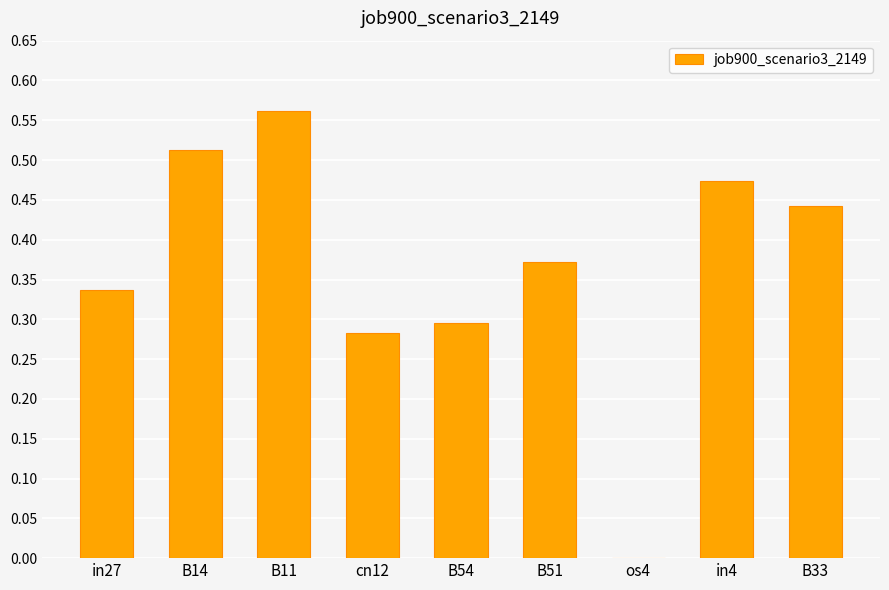

Which label corresponds to the largest value in the chart?

B11